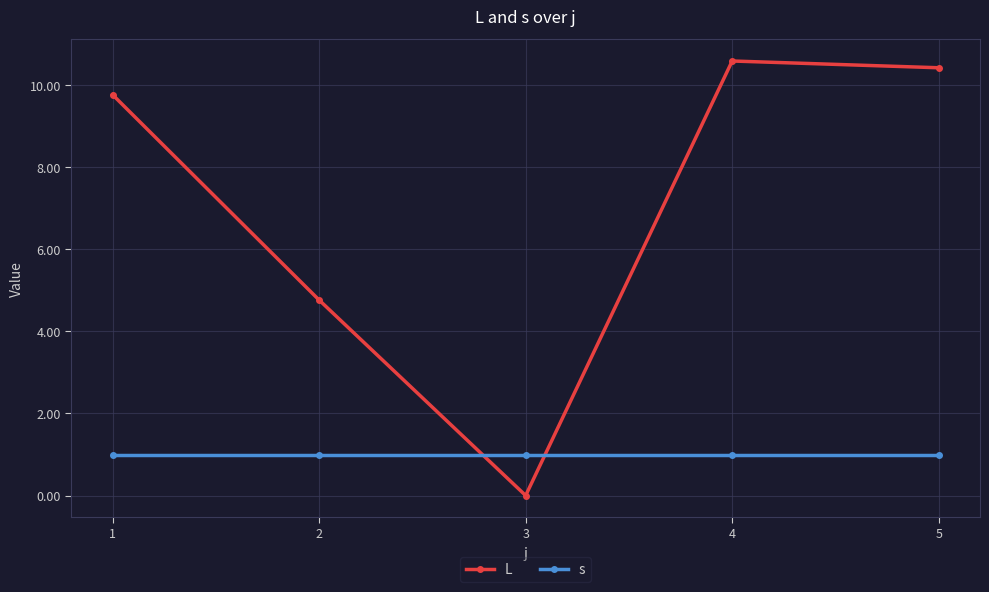

At how many categories does at least one series exceed 4?

4